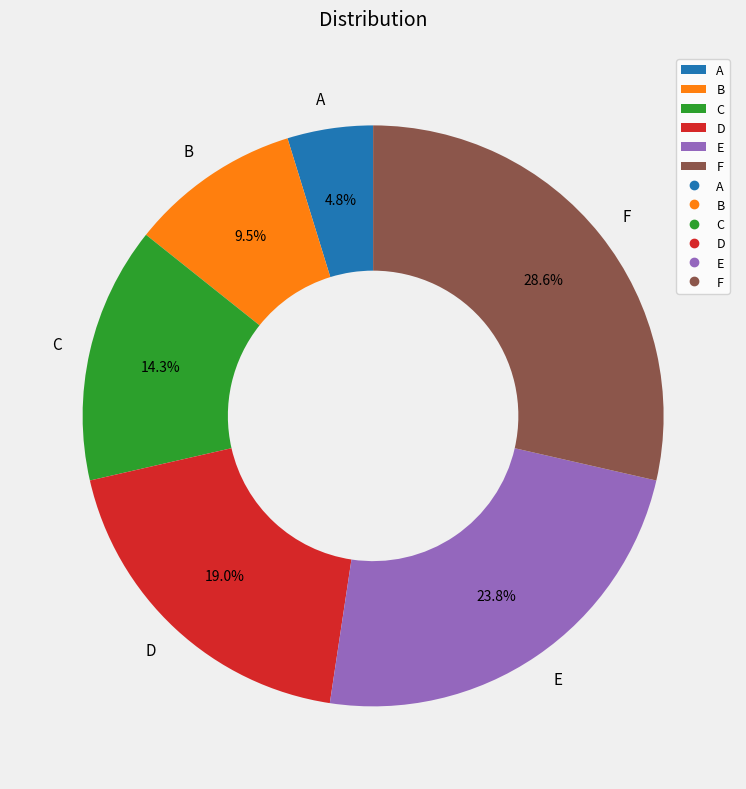

Which has a higher value, C or F?

F